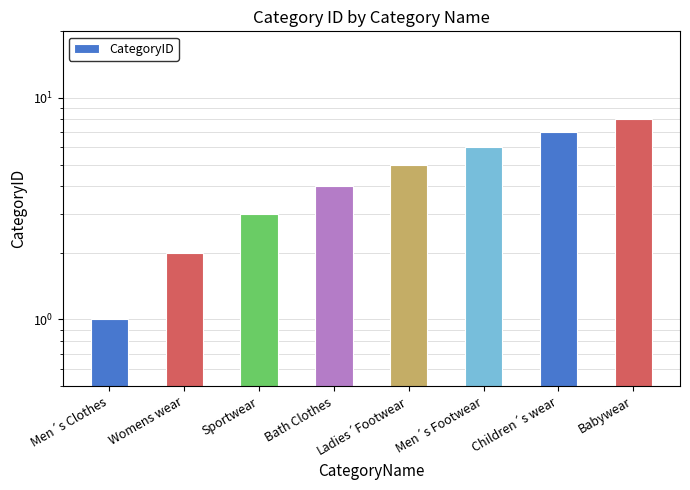

Reading left to right, transcribe all the data shown in this chart.

1	2	3	4	5	6	7	8